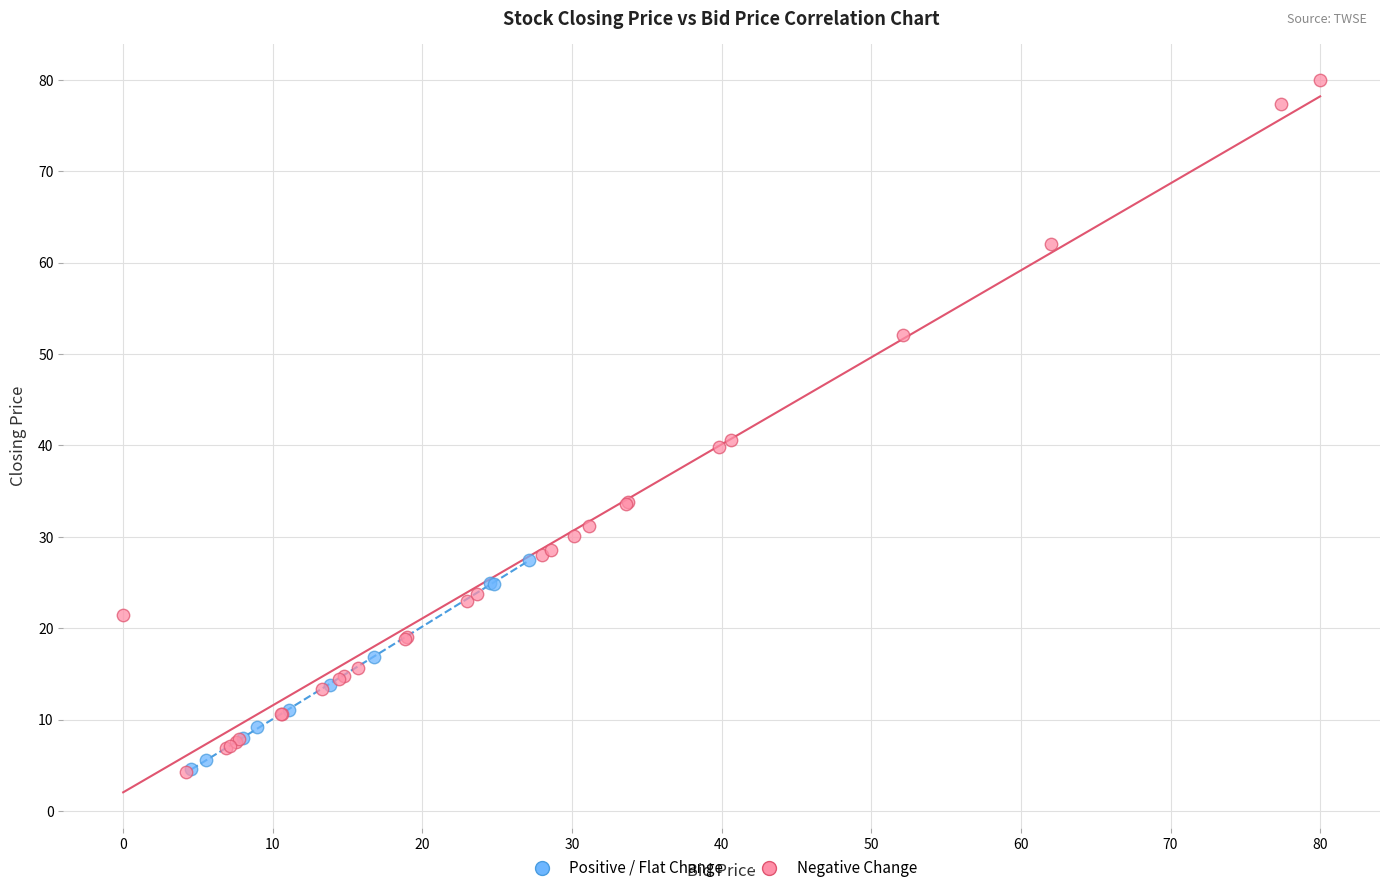

Which series has the widest spread of Y values?

Negative Change